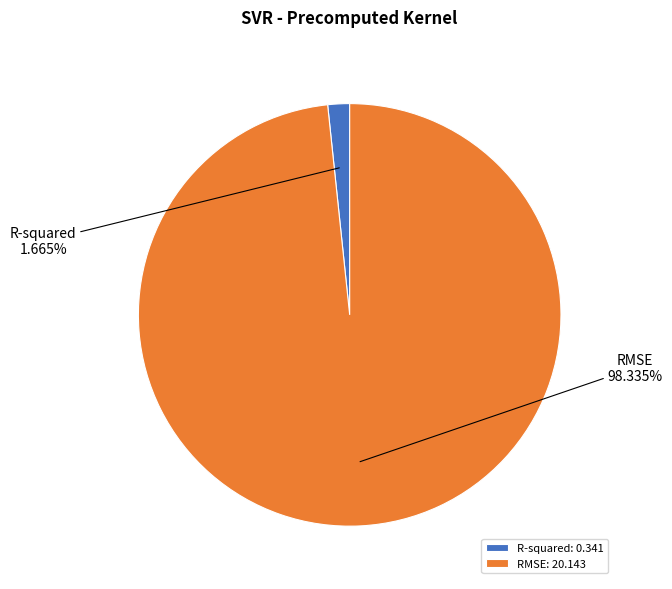

What percentage is the RMSE slice, to the nearest percent?

98%